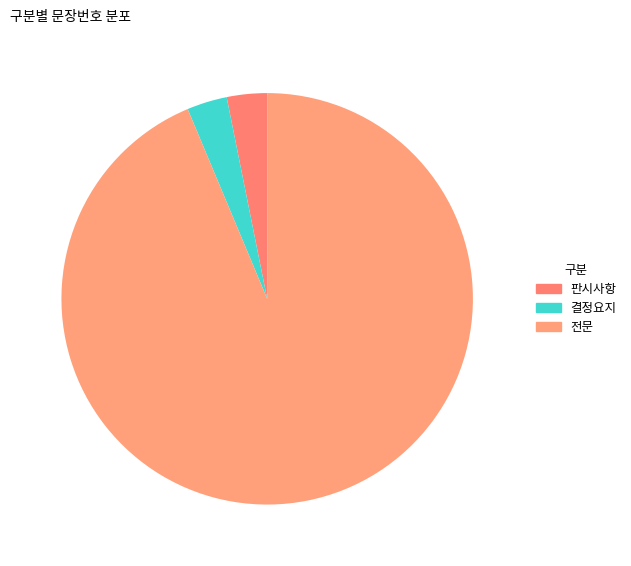

To the nearest percent, what percentage of the pie is 결정요지?

3%